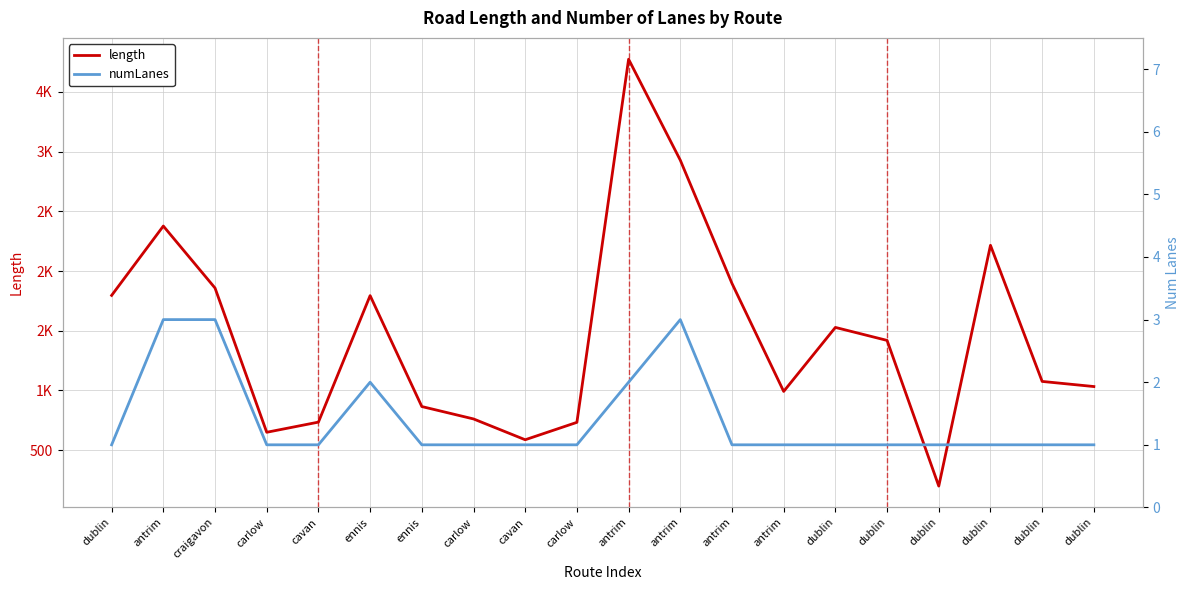

At which category is the sum across all series the highest?

antrim